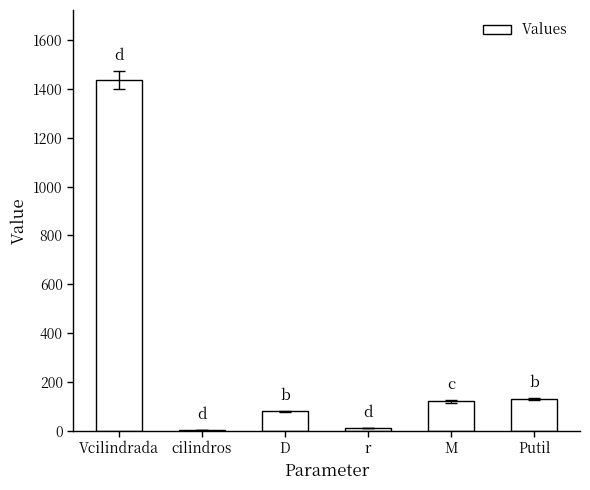

Is it true that the value at D is 80?

True